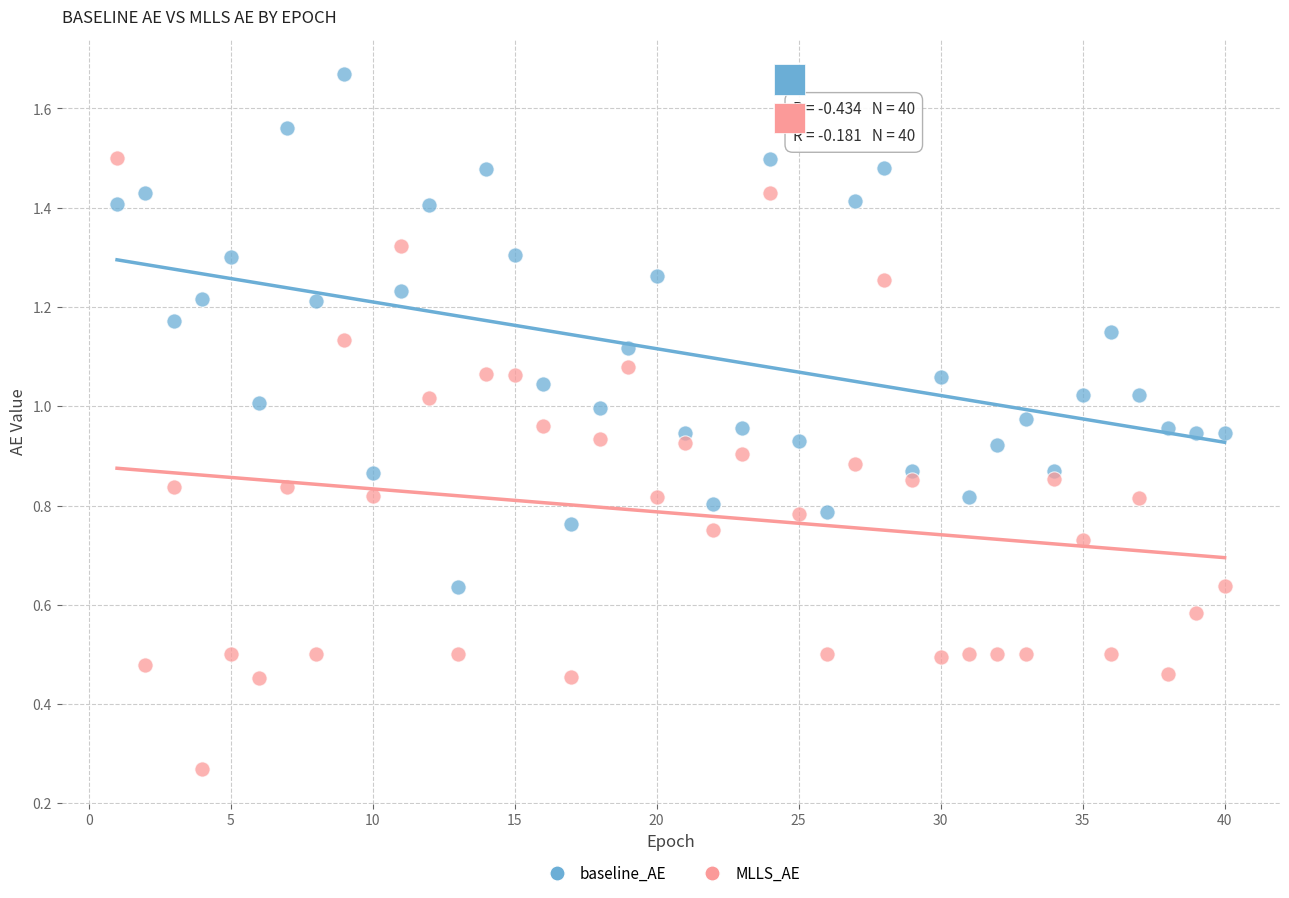

Which series contains the highest Y value?

baseline_AE